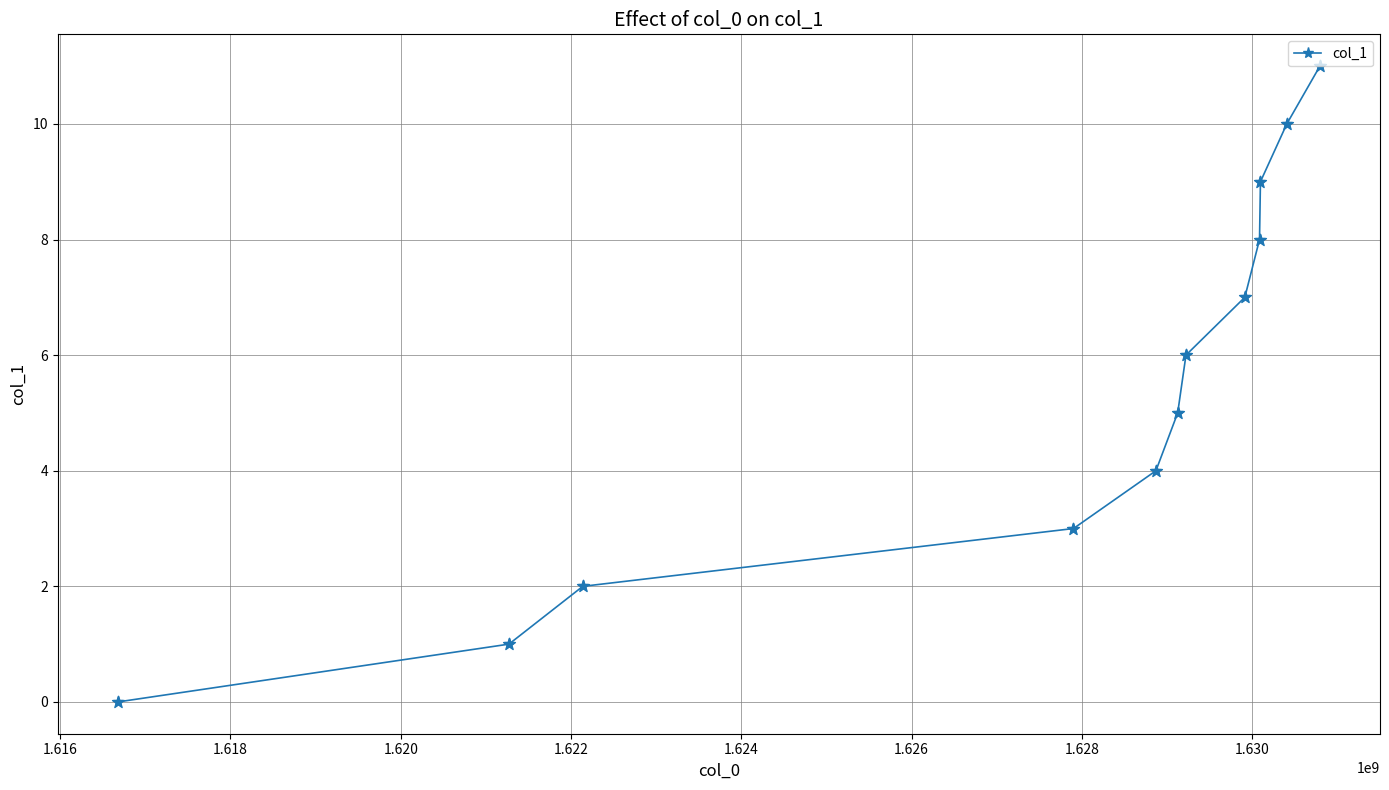

What is the greatest value displayed?

11